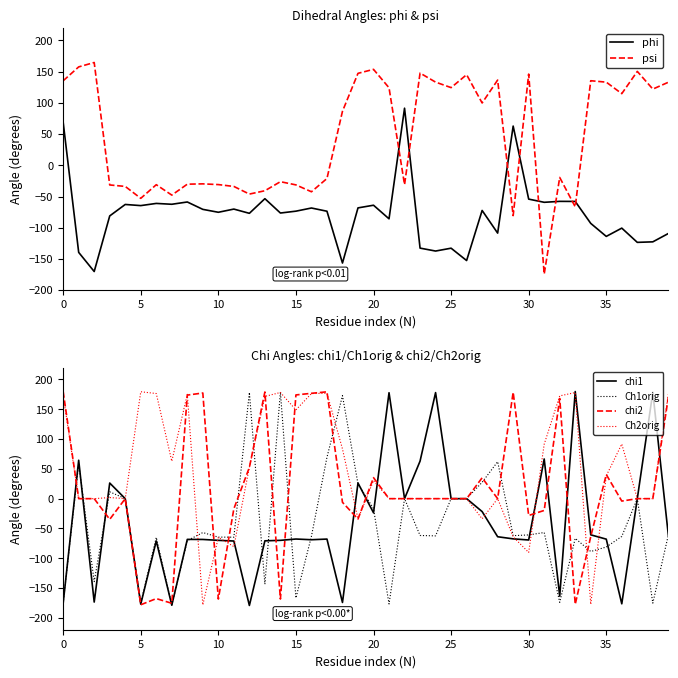

What is the highest value of the Ch1orig series?

179.0